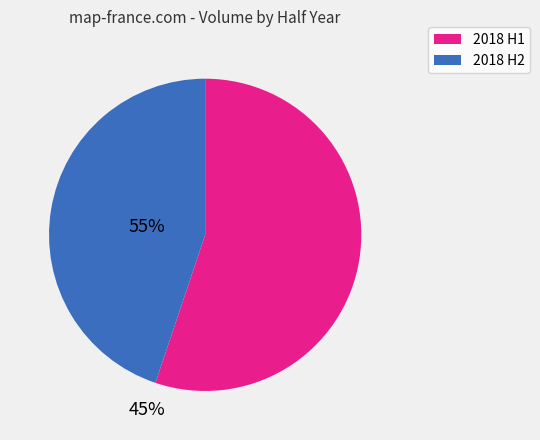

How many slices are in this pie chart?

2